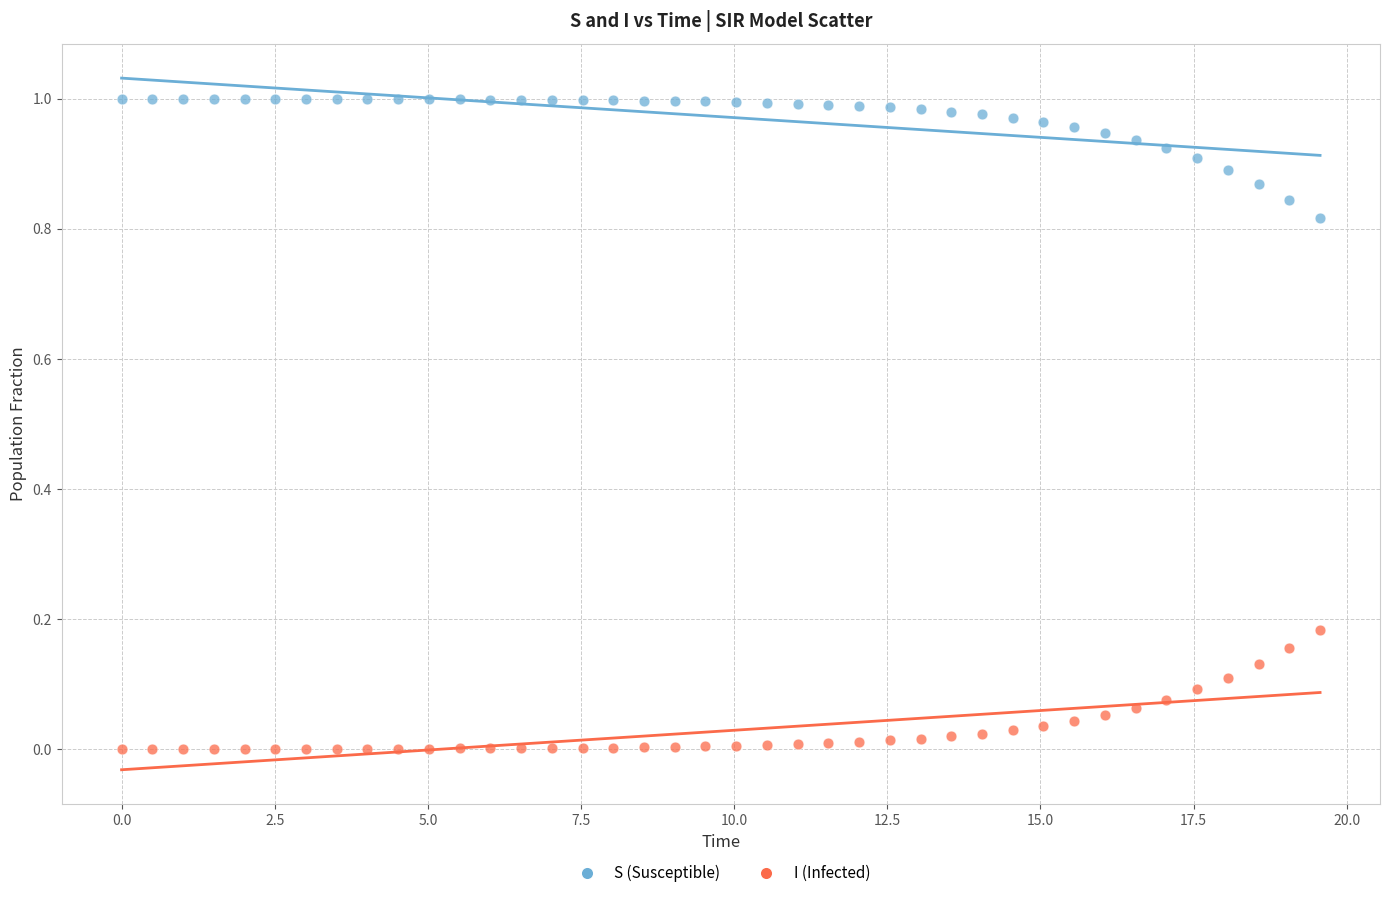

What are all the series names shown in the legend?

S (Susceptible), I (Infected)